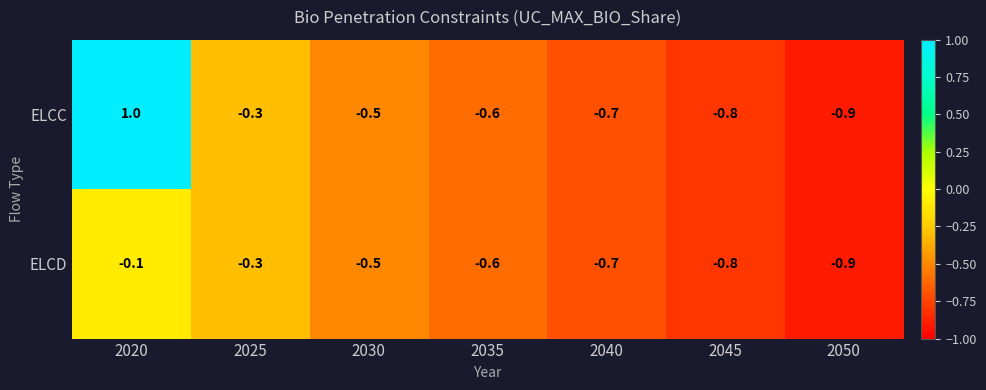

At which category does the chart reach its minimum across all series?

2050